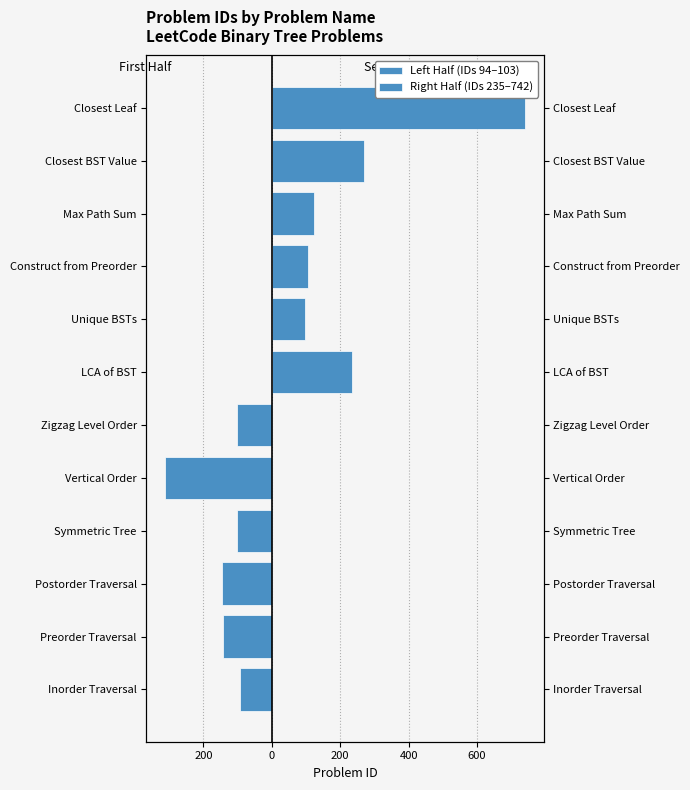

Between 0 and 600, which series saw the biggest shift?

Right Half (IDs 235–742)